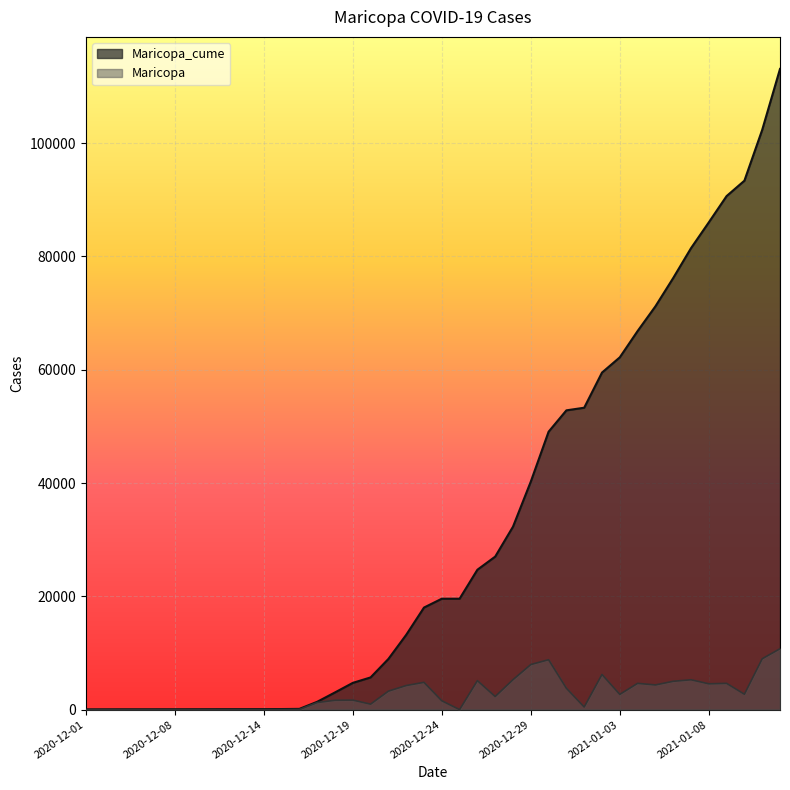

List the series in order of their peak value, highest first.

Maricopa_cume, Maricopa